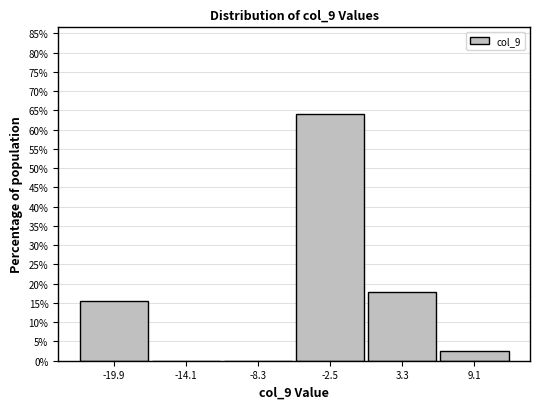

Reading left to right, list all the values displayed in this chart.

-19.9=15.4	-14.1=0.0	-8.3=0.0	-2.5=64.1	3.3=17.9	9.1=2.6